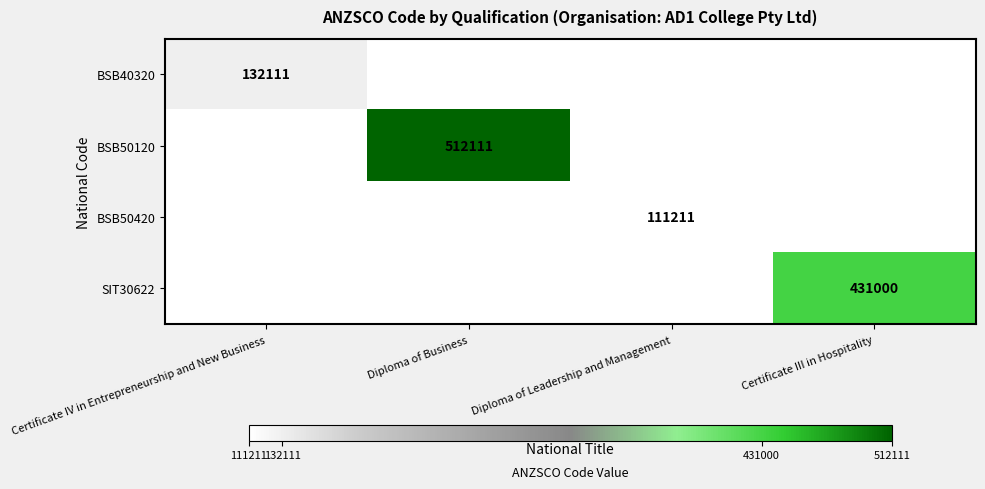

Is it true that BSB40320 equals 59299 at Certificate IV in Entrepreneurship and New Business?

False